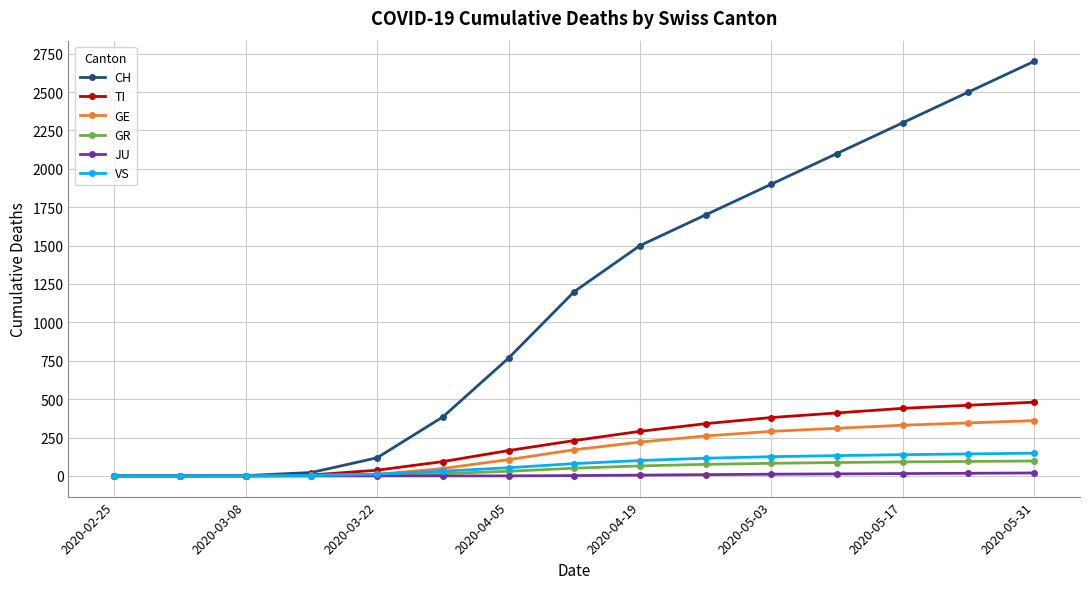

Which series has the largest total across all categories?

CH